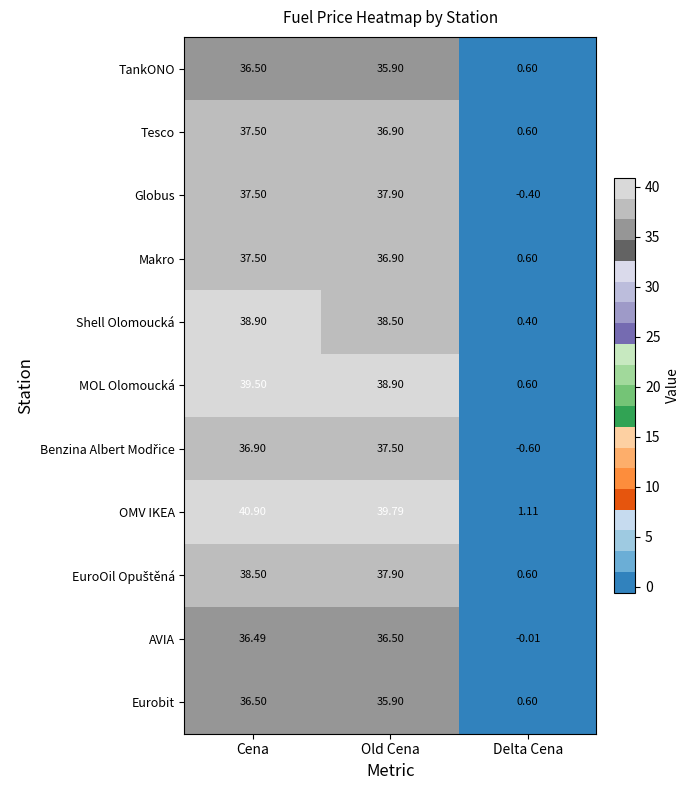

Is the value of TankONO at Cena greater than the value of Globus at Old Cena?

No